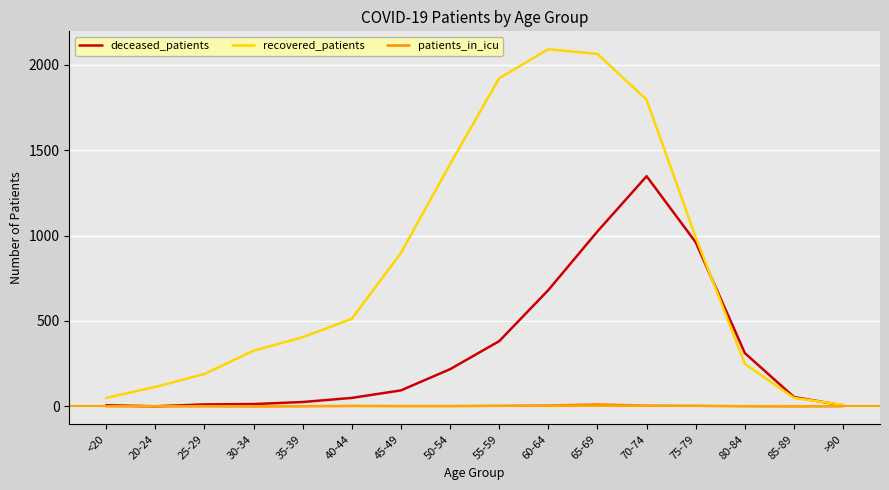

How many lines are shown in the chart?

3